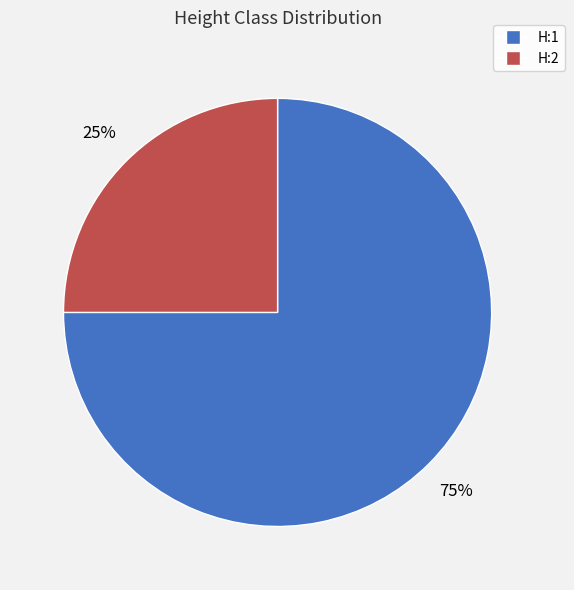

To the nearest percent, what percentage of the pie is H:2?

25%